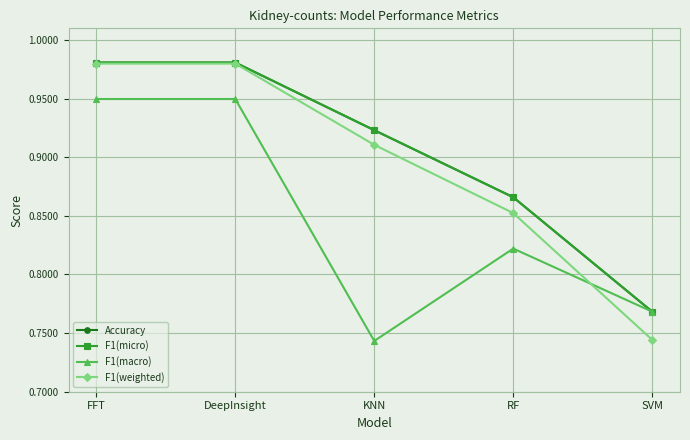

Is the value of F1(weighted) at SVM greater than the value of F1(micro) at DeepInsight?

No